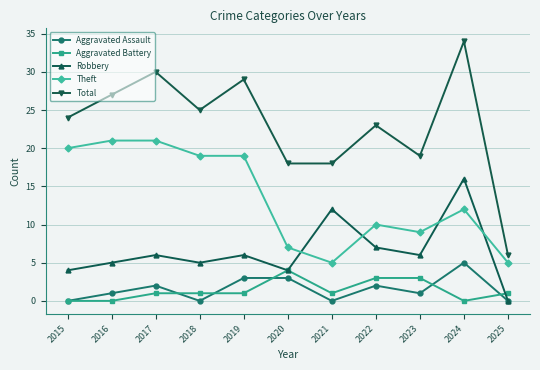

At how many categories does at least one series exceed 7?

10